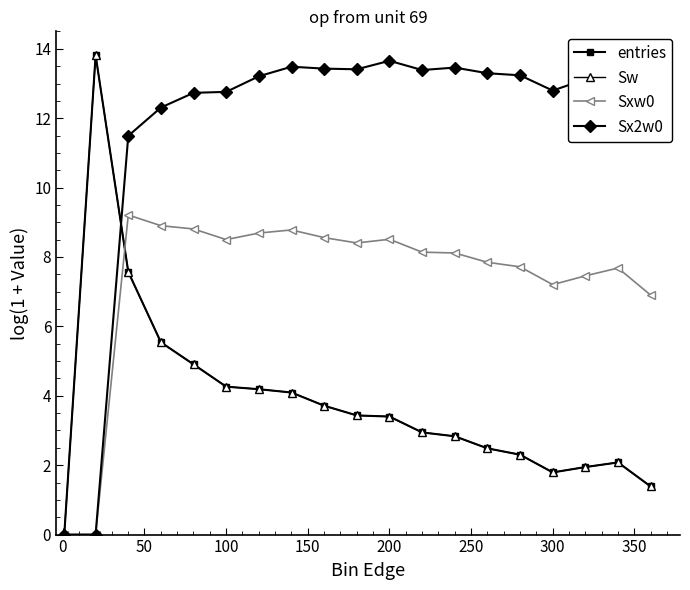

Does the chart have visible grid lines?

No